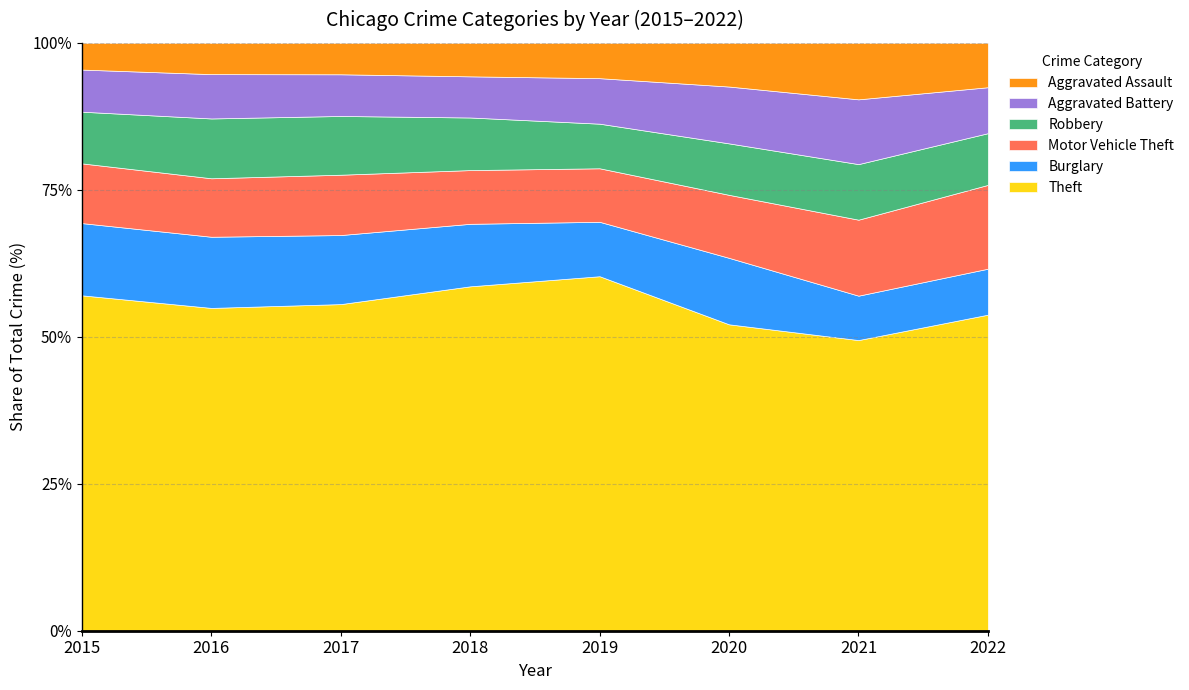

What is the maximum value for Theft?

60.3